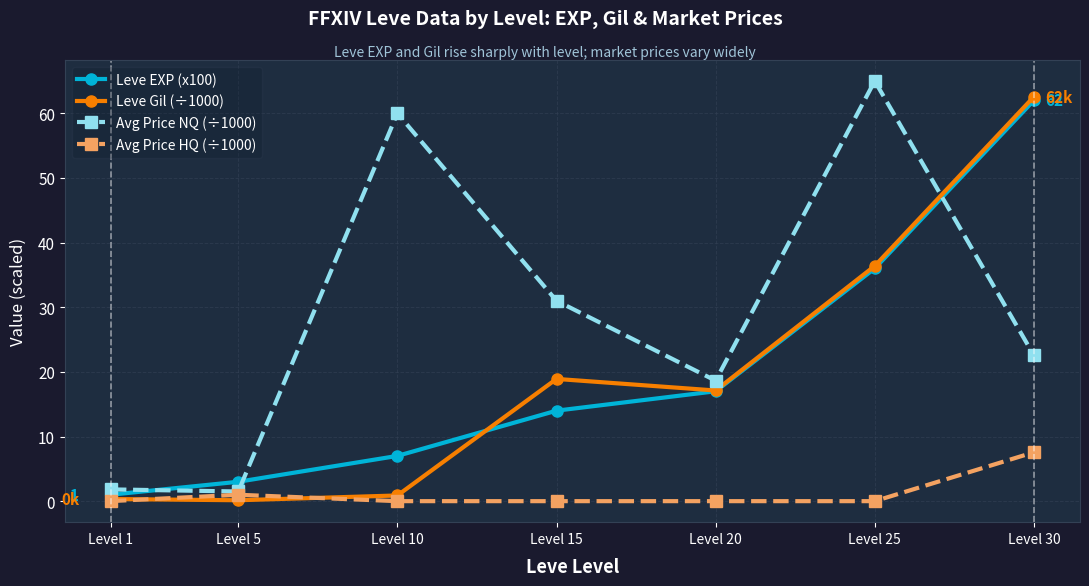

What is the value of the Avg Price NQ (÷1000) point at the 3rd from the left?

60.0